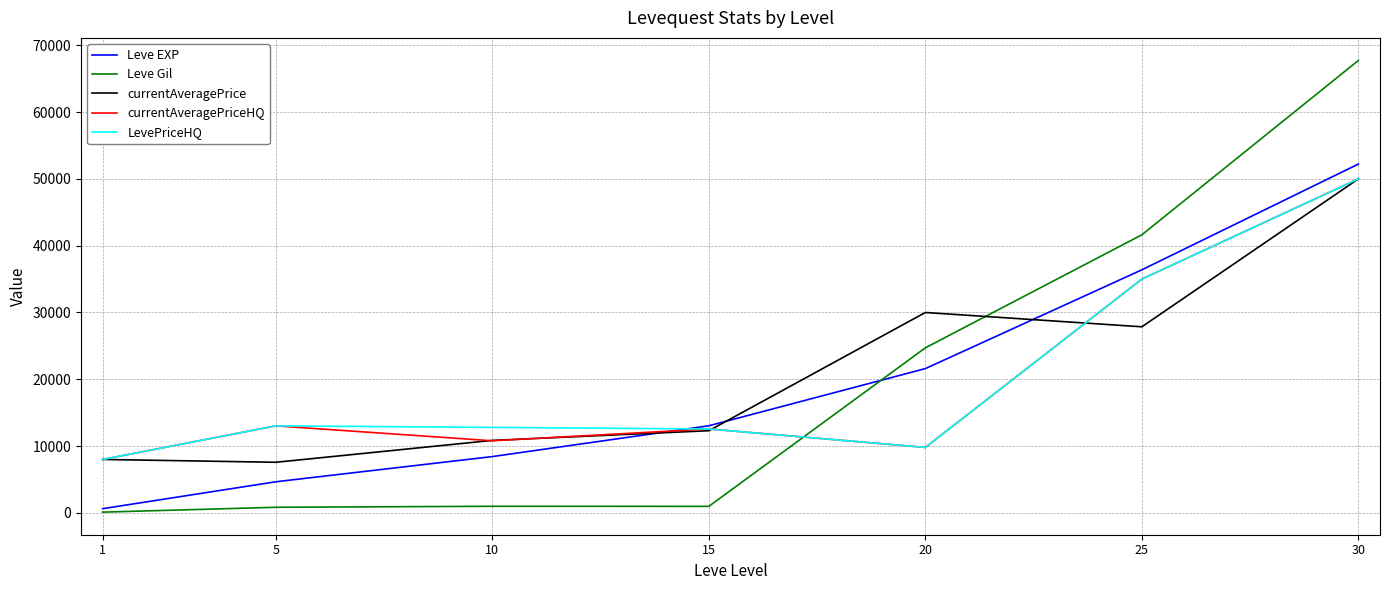

Which series has the largest total across all categories?

currentAveragePrice